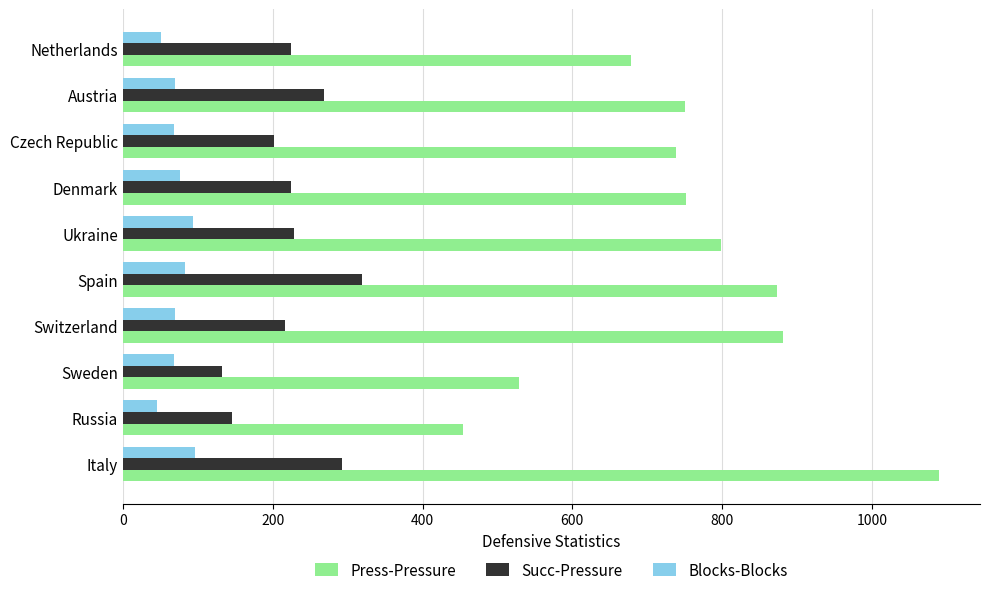

What is the sum of the Press-Pressure values at Italy and Netherlands?

1768